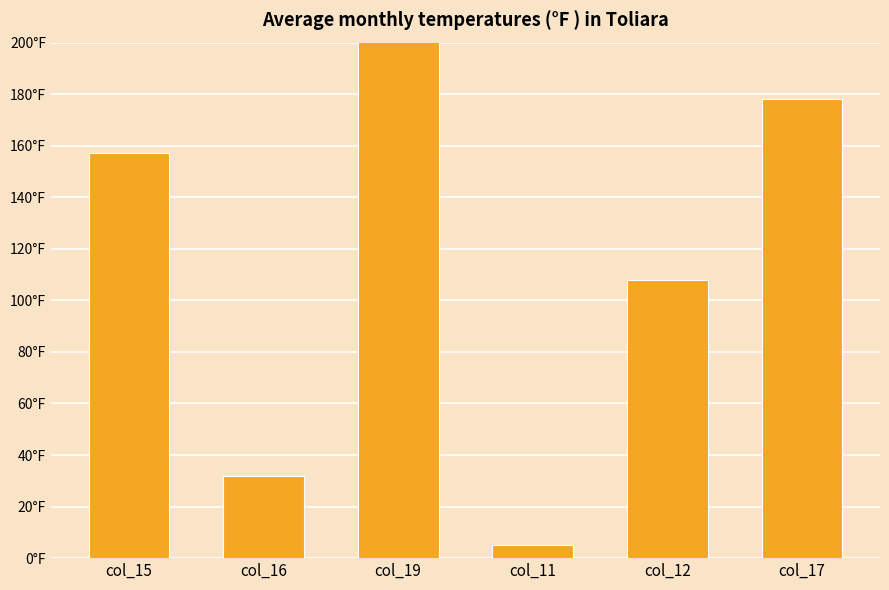

Rank the categories by value from lowest to highest.

col_11, col_16, col_12, col_15, col_17, col_19